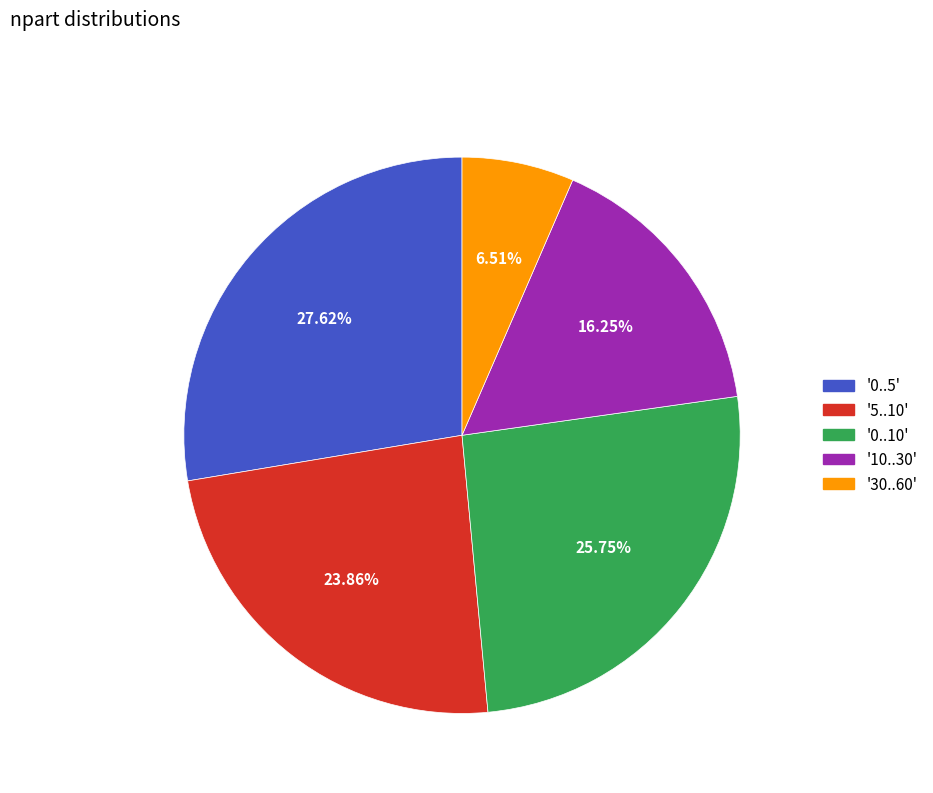

Is there any slice that represents more than half of the pie?

No